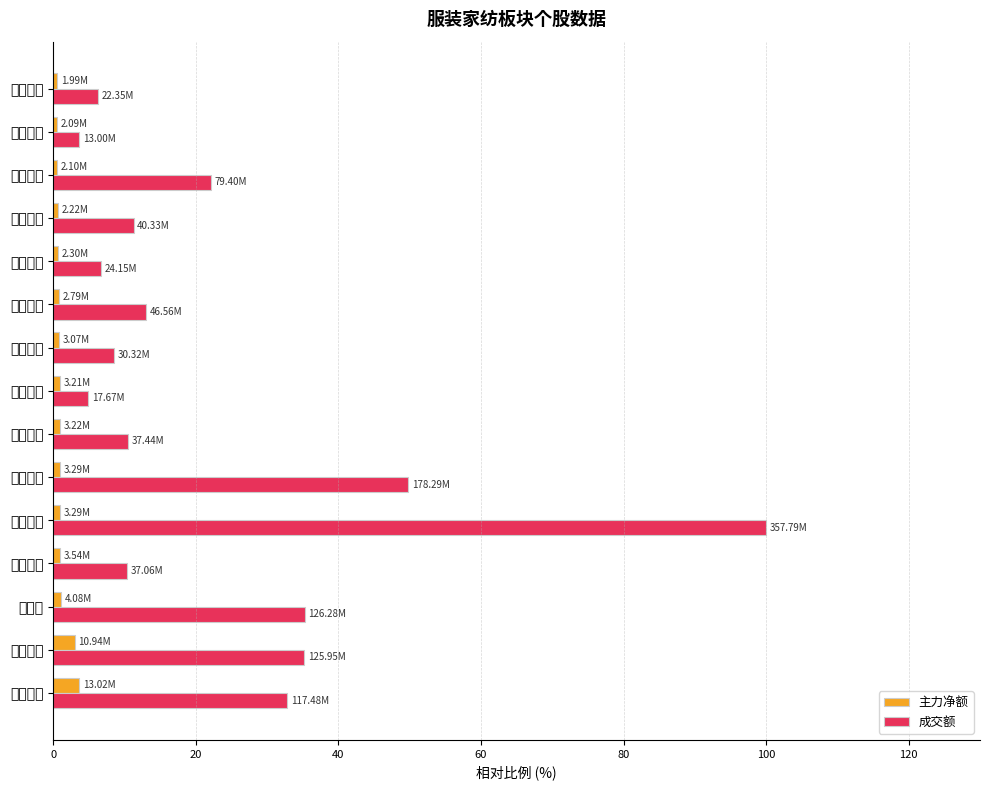

What is the average value of the 成交额 series?

23.4